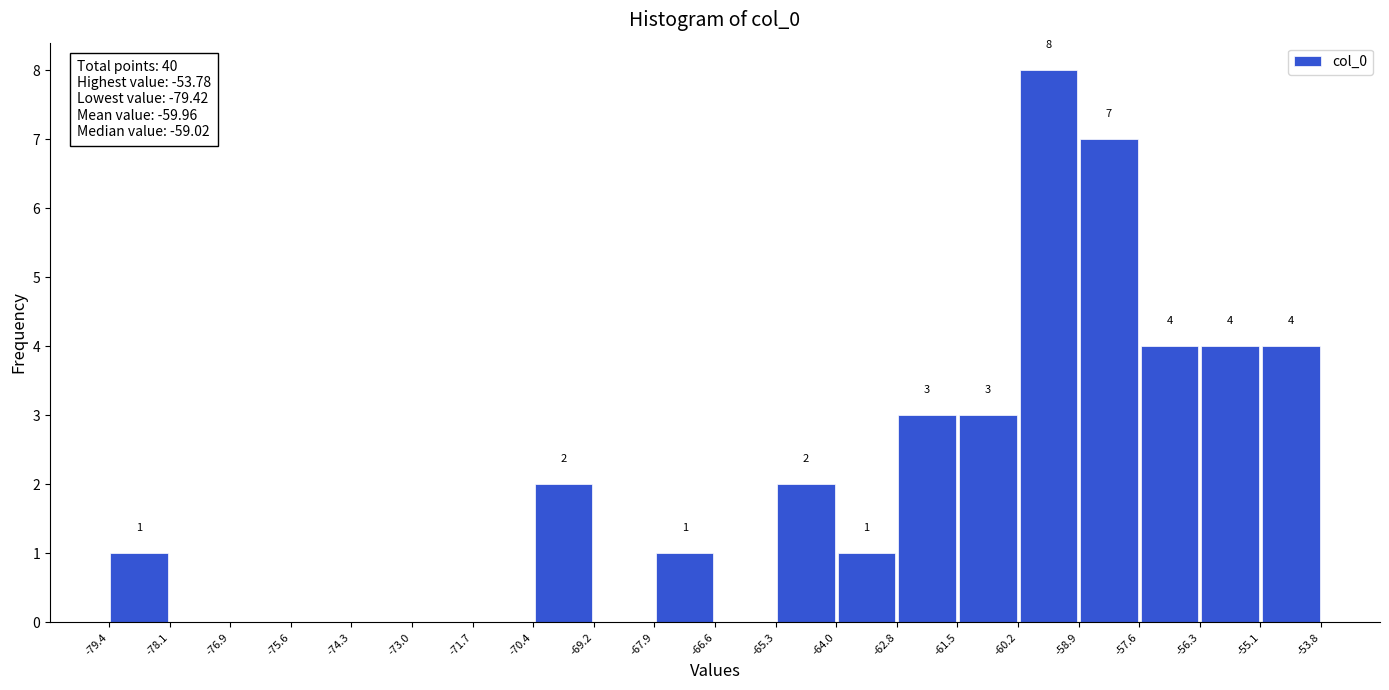

Over which range of the x-axis is the bar tallest?

-60.2 to -58.9